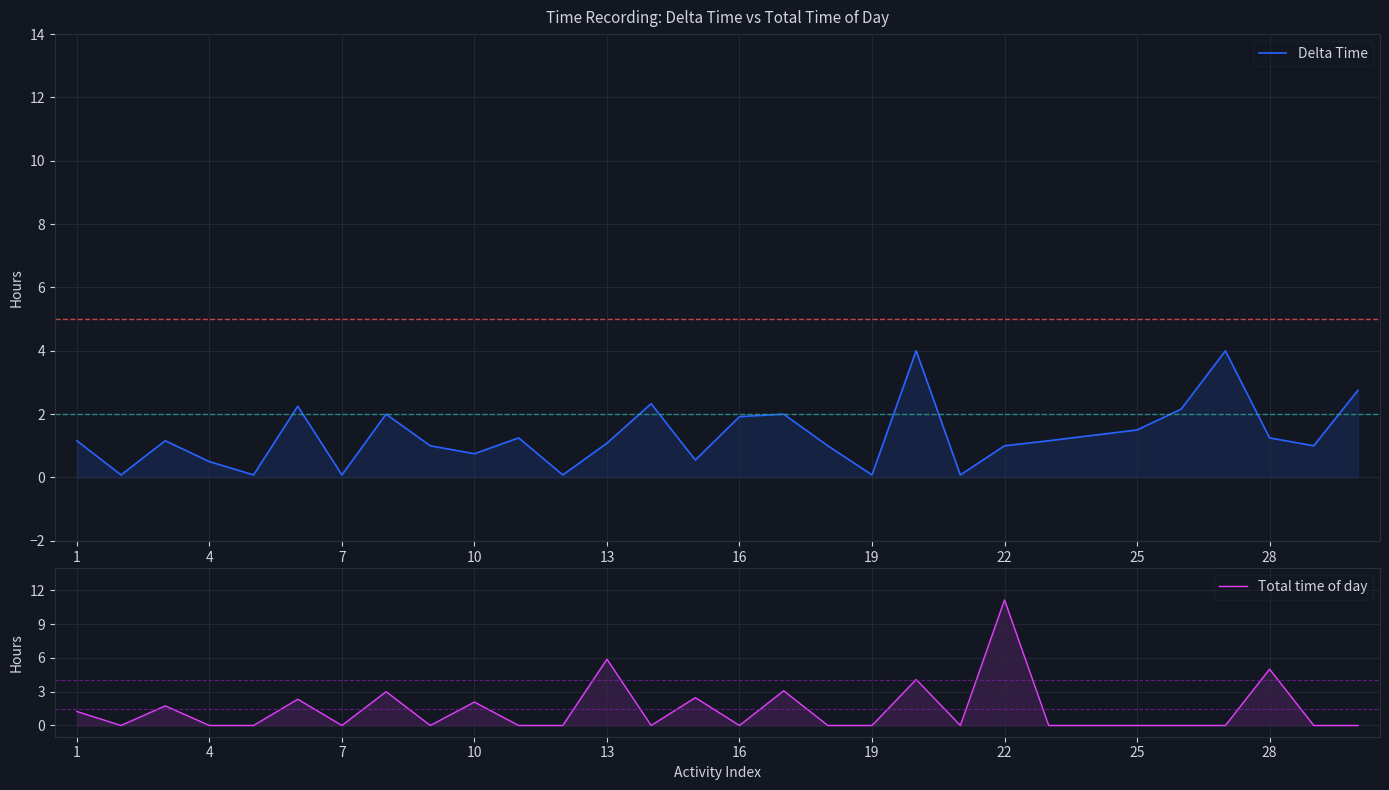

Which series has the widest spread of values?

Total time of day